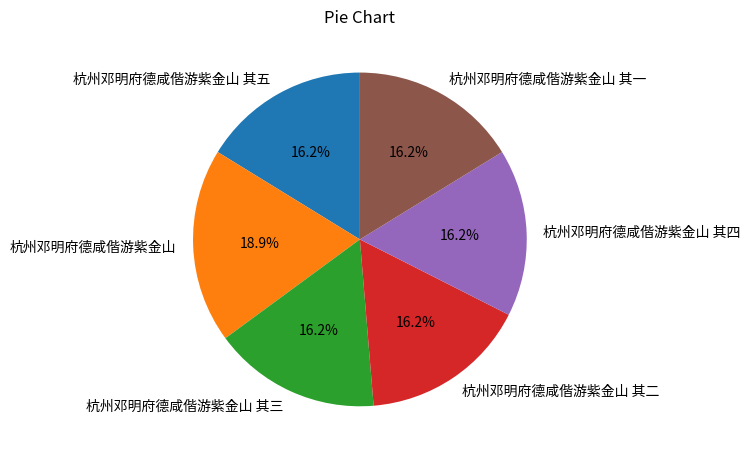

The 杭州邓明府德咸偕游紫金山 其五 slice represents 29% of the pie. True or false?

False